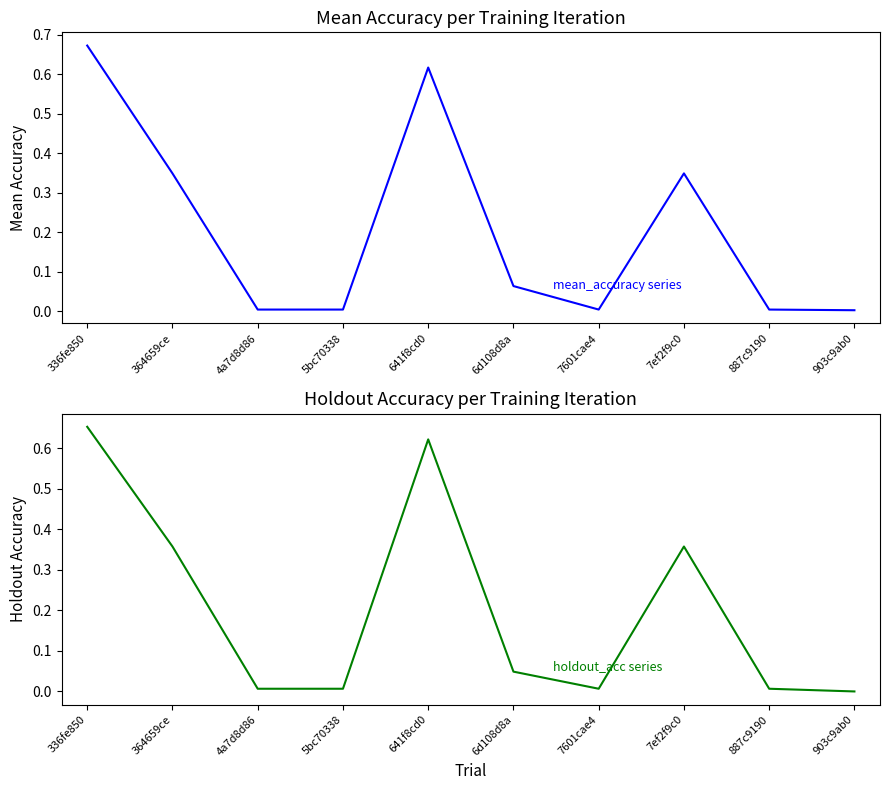

Is the value of mean_accuracy at 336fe850 greater than the value of holdout_acc at 887c9190?

Yes